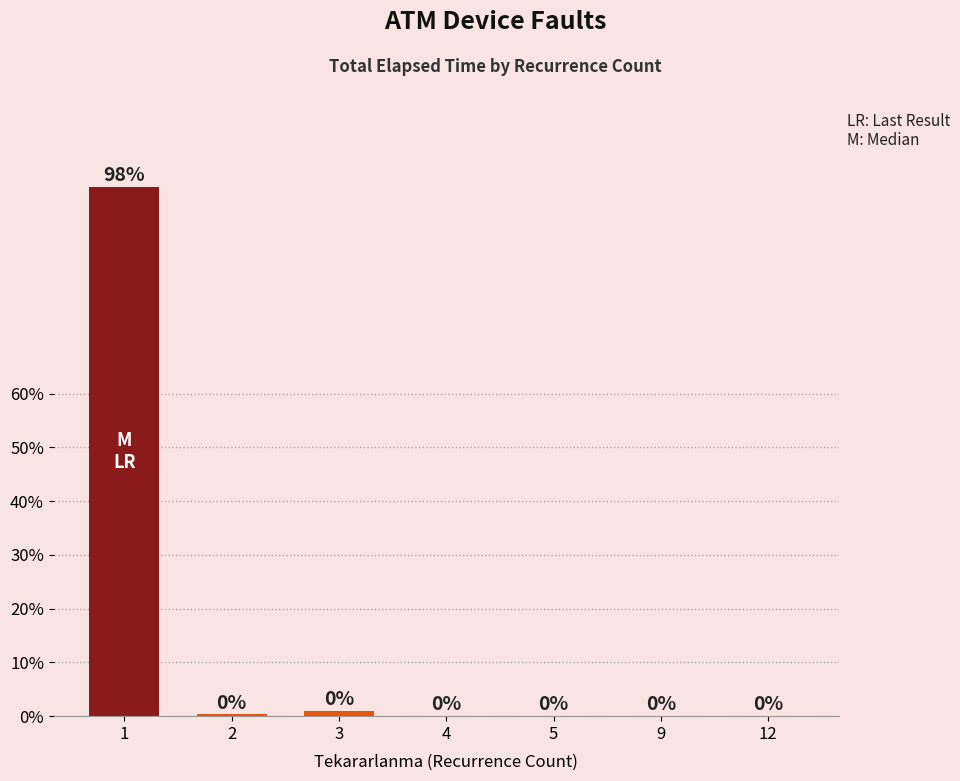

How many distinct data groups are displayed?

1